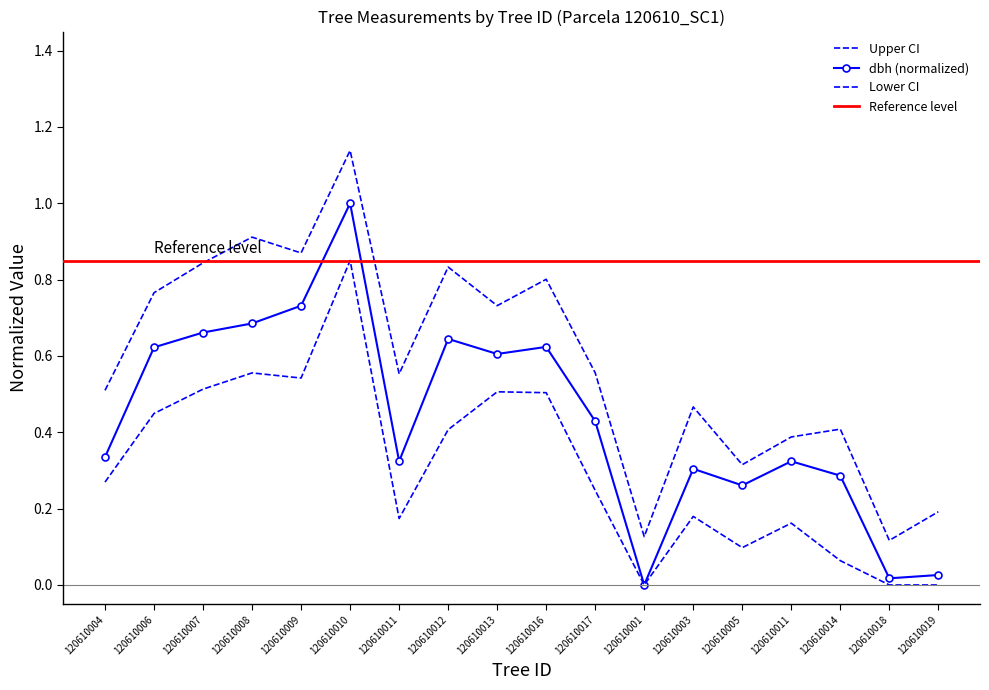

Which series changed the most between 120610011 and 120610001?

h